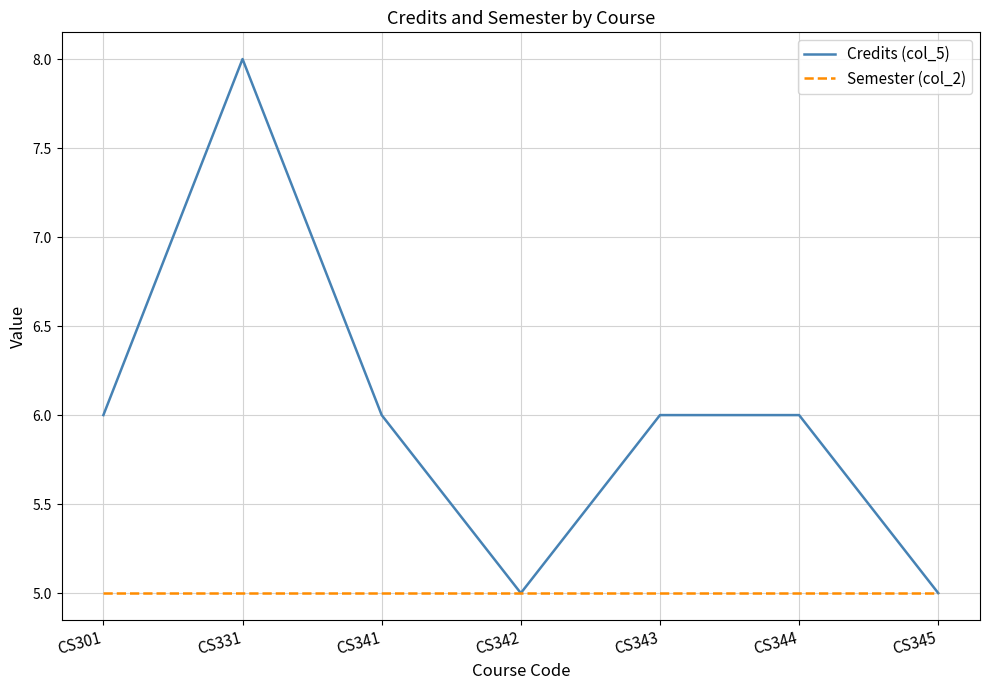

True or false: Semester (col_2) has a value of 5 at CS341.

True